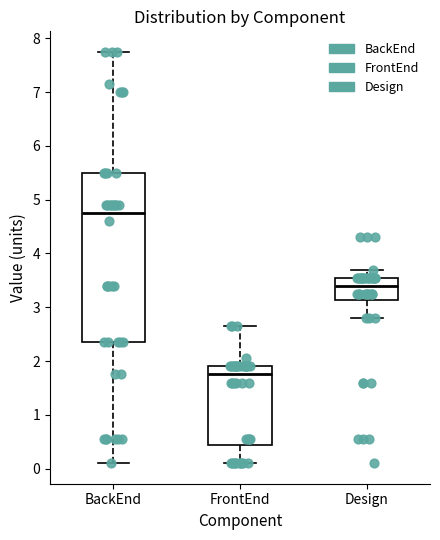

Reading left to right, transcribe this box plot: for each box, give where its median line is, the range the box spans, and where its two whiskers end, as read against the y-axis. The values are not printed on the chart, so give them approximately, as read against the axis.

BackEnd: median 4.8, box 2.4 to 5.5, whiskers 0.1 to 7.8
FrontEnd: median 1.8, box 0.4 to 1.9, whiskers 0.1 to 2.7
Design: median 3.4, box 3.1 to 3.6, whiskers 2.8 to 3.7